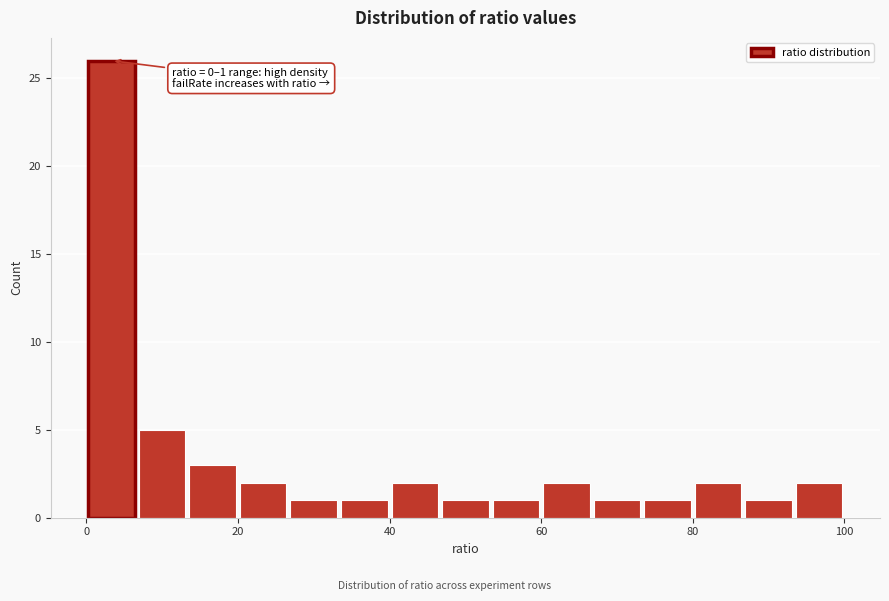

Around what value on the x-axis is the tallest bar? Give the approximate position of its centre, as read against the axis.

4